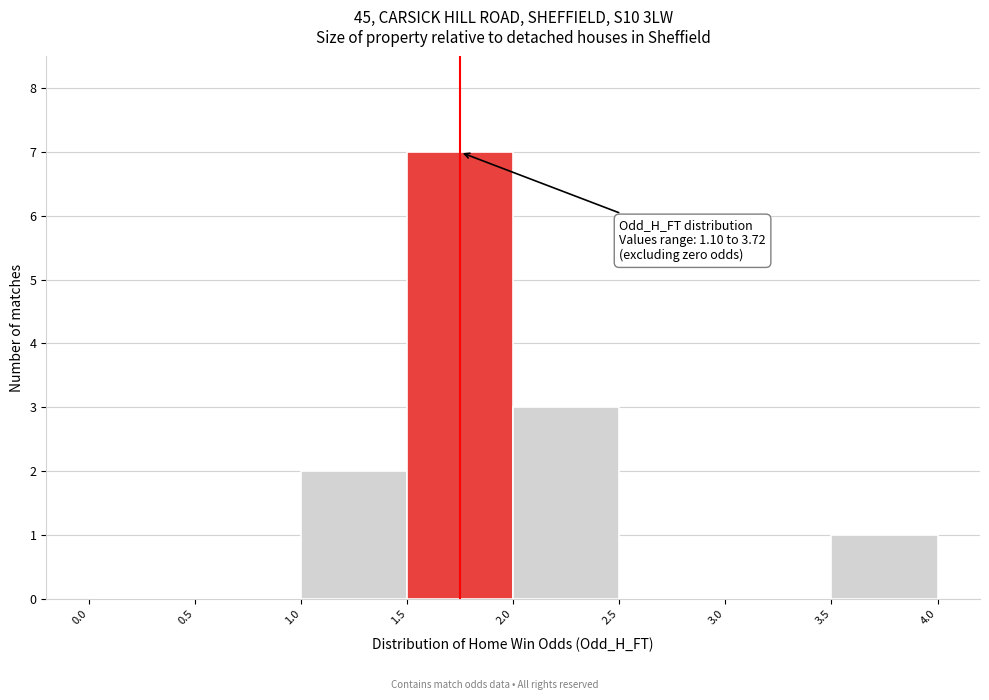

Which range on the x-axis has the tallest bar?

1.5 to 2.0